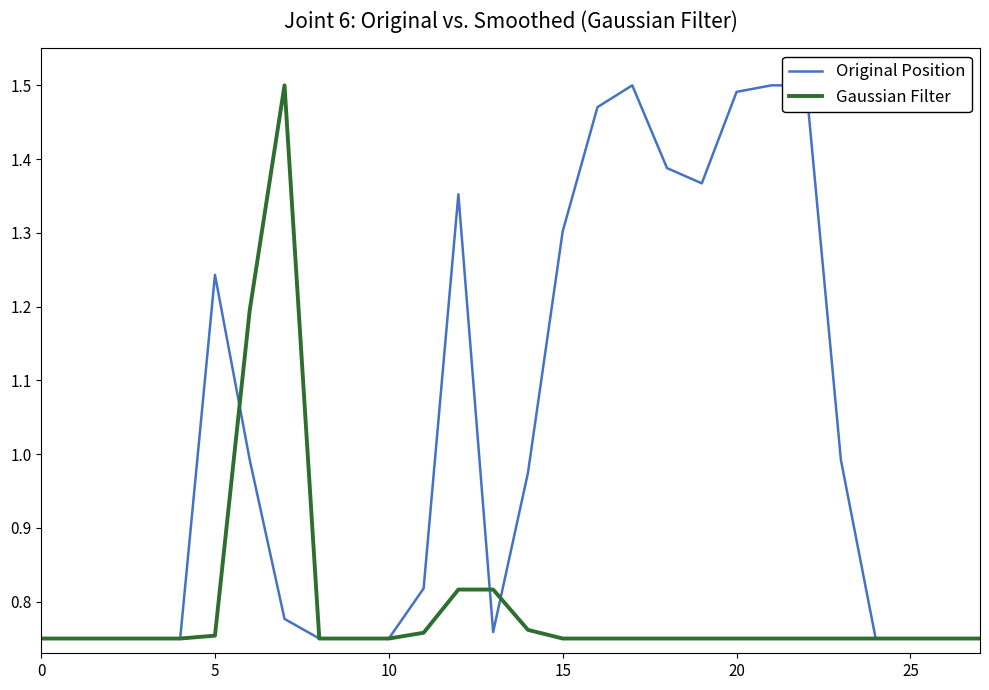

How many intersections are there between Gaussian Filter and Original Position?

3